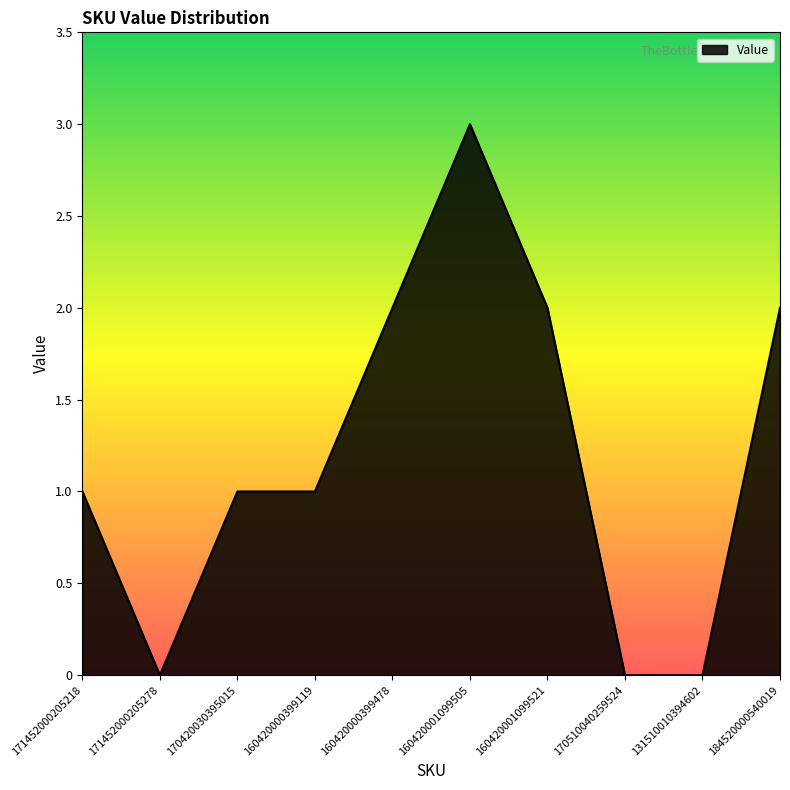

Which has a higher value, 184520000540019 or 170510040259524?

184520000540019